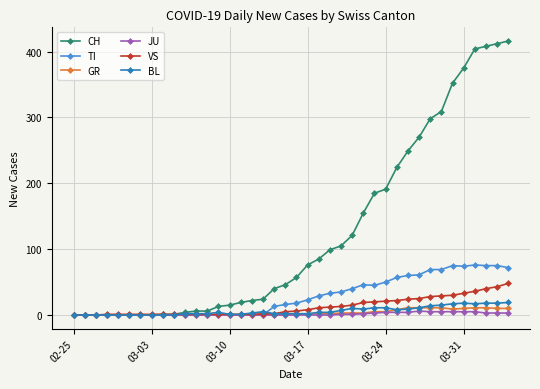

What is the maximum value shown in the chart?

416